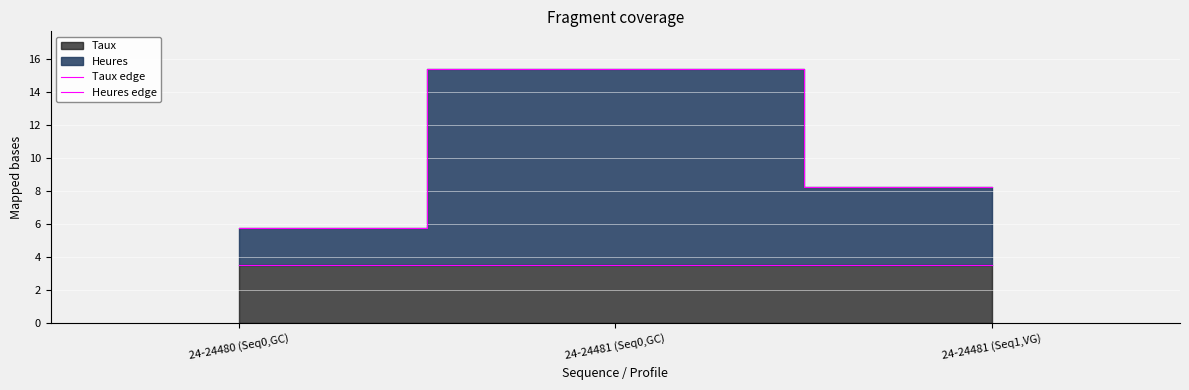

Is the value of Taux edge at 24-24481 (Seq0,GC) greater than the value of Heures edge at 24-24481 (Seq1,VG)?

No